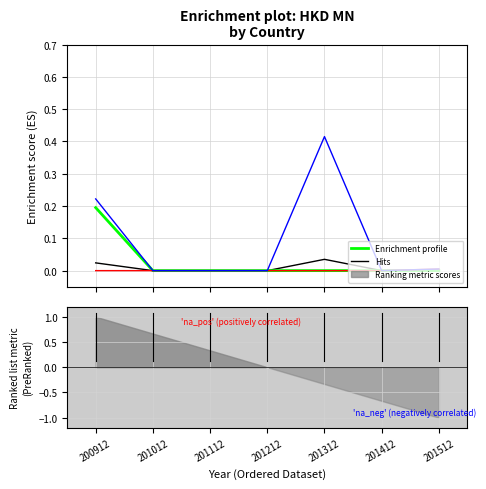

Is it true that All individual countries equals 0.0 at 201212?

True